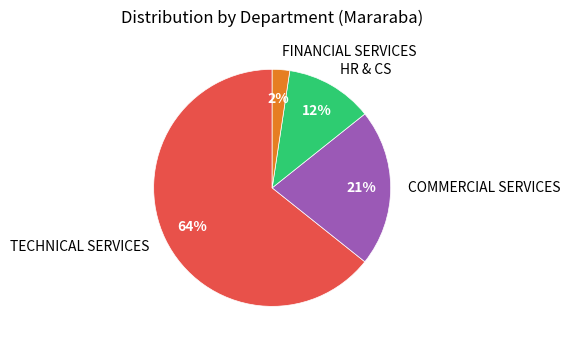

What is the ratio of the value at HR & CS to the value at COMMERCIAL SERVICES?

0.6